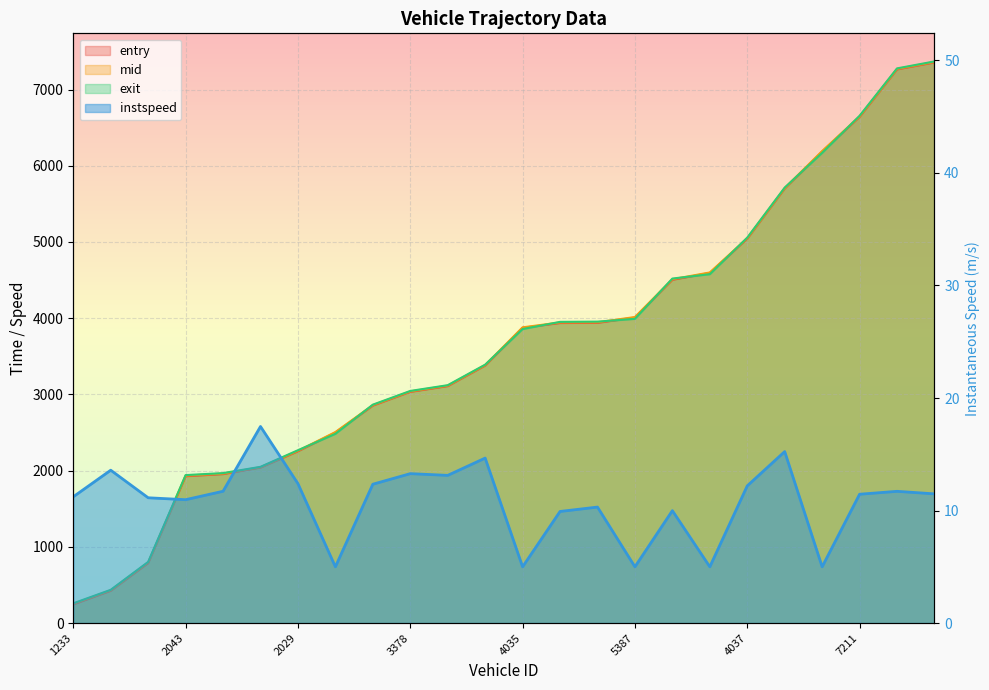

Rank the categories by entry value from highest to lowest.

7386, 7218, 7211, 7209, 6034, 4037, 4041, 4021, 5387, 5218, 5547, 4035, 3510, 3373, 3378, 3514, 3363, 2029, 3362, 1390, 2043, 1526, 1232, 1233